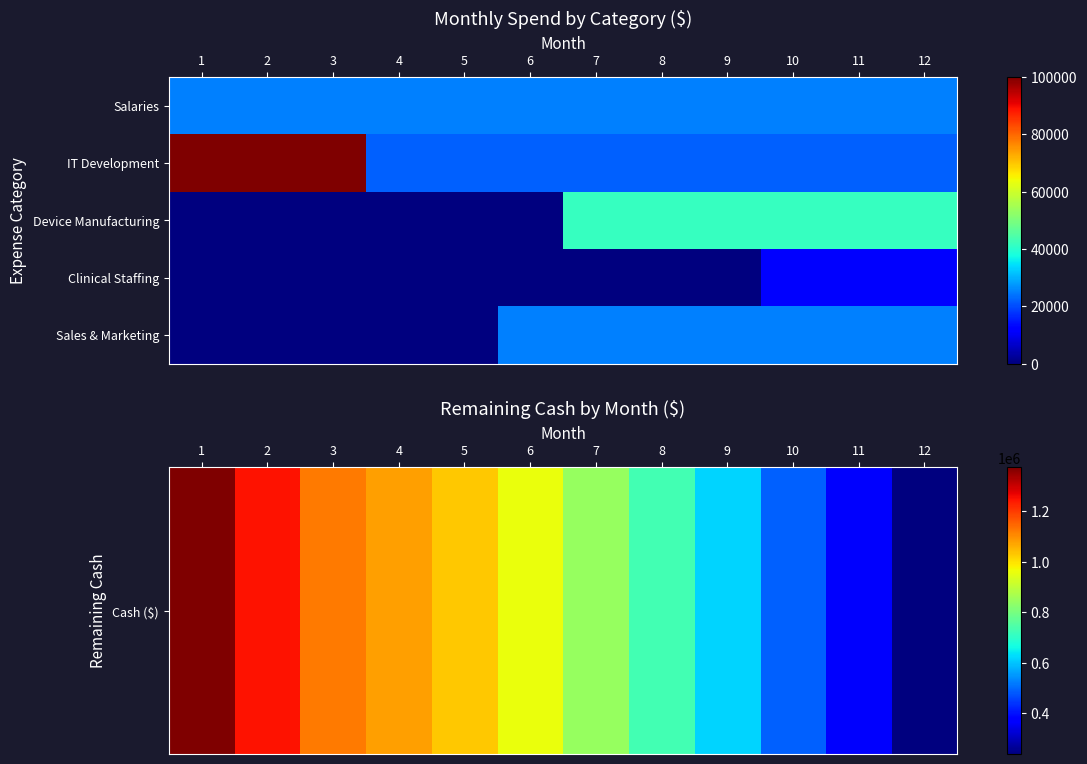

What is the spread (max minus min) of values at 4?

1077777.8